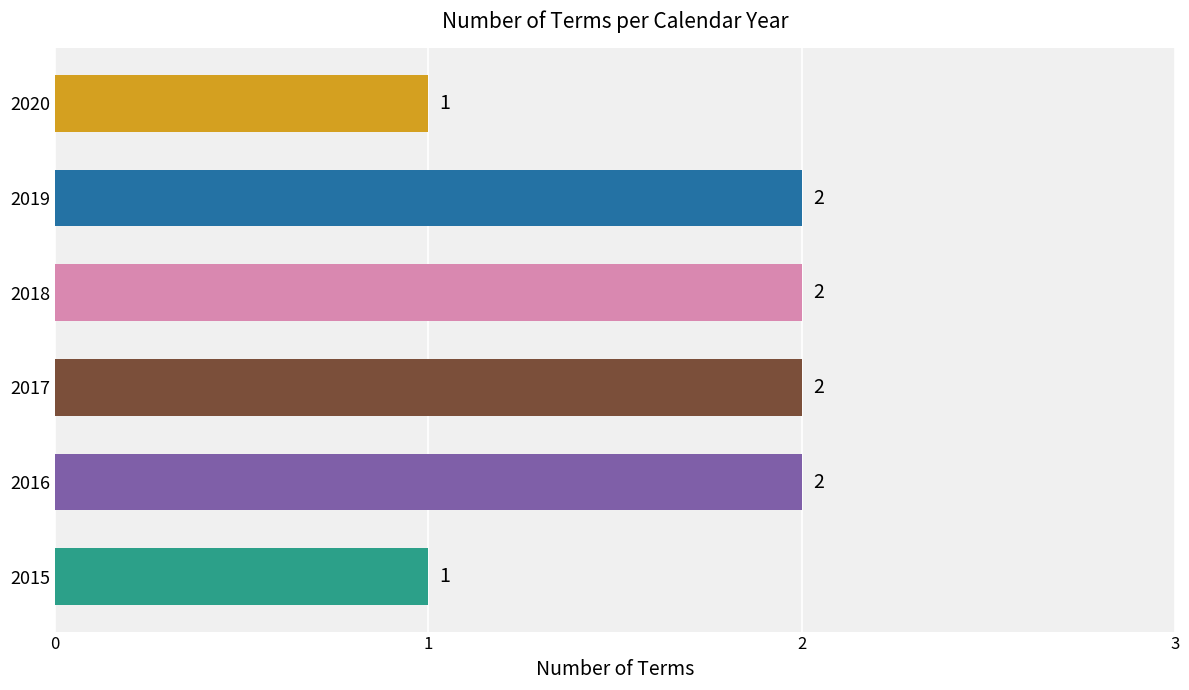

What is the sum of all values?

10